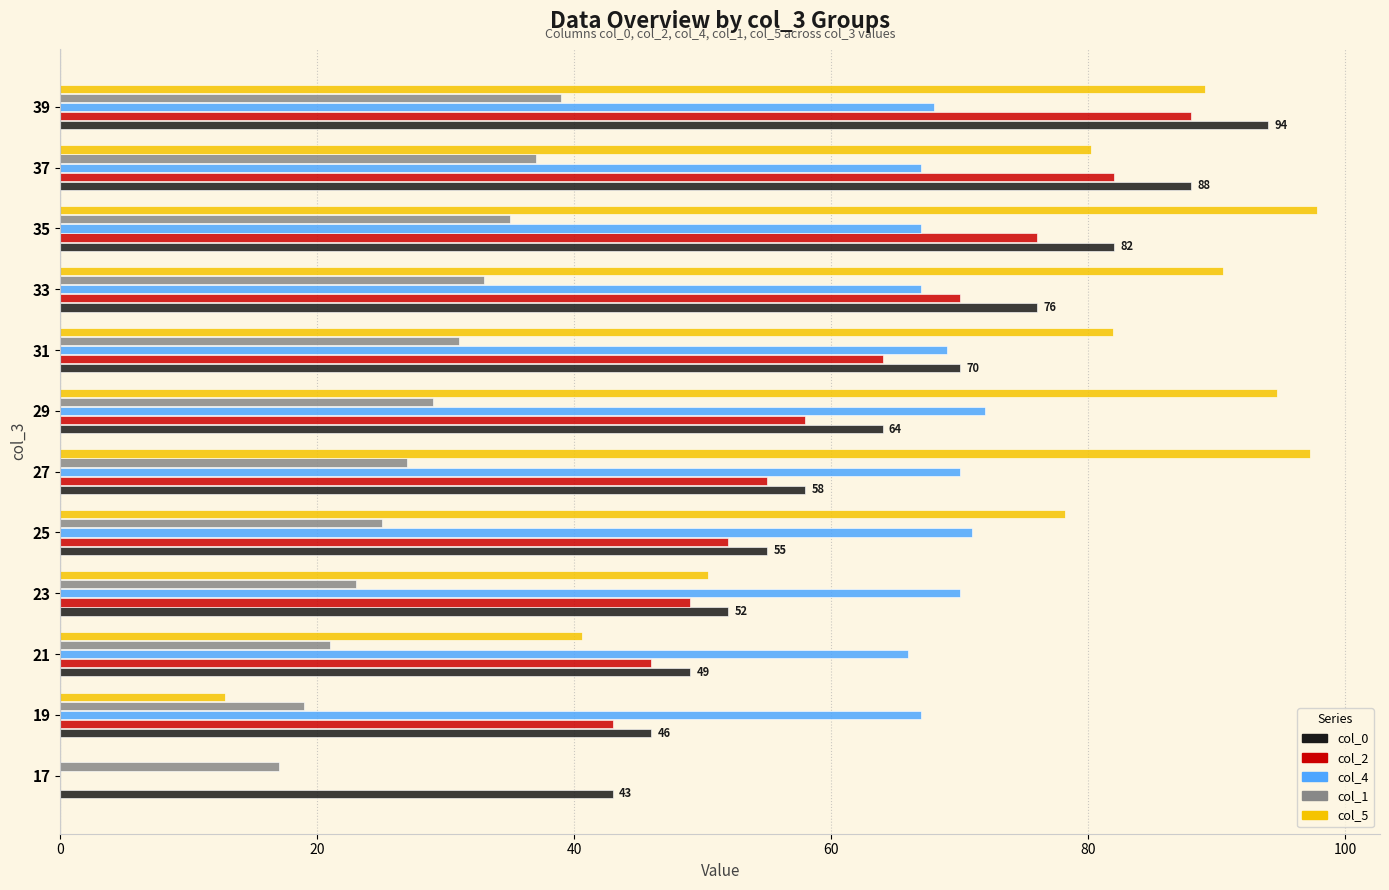

What is the sum of the col_2 values at 29 and 25?

110.0